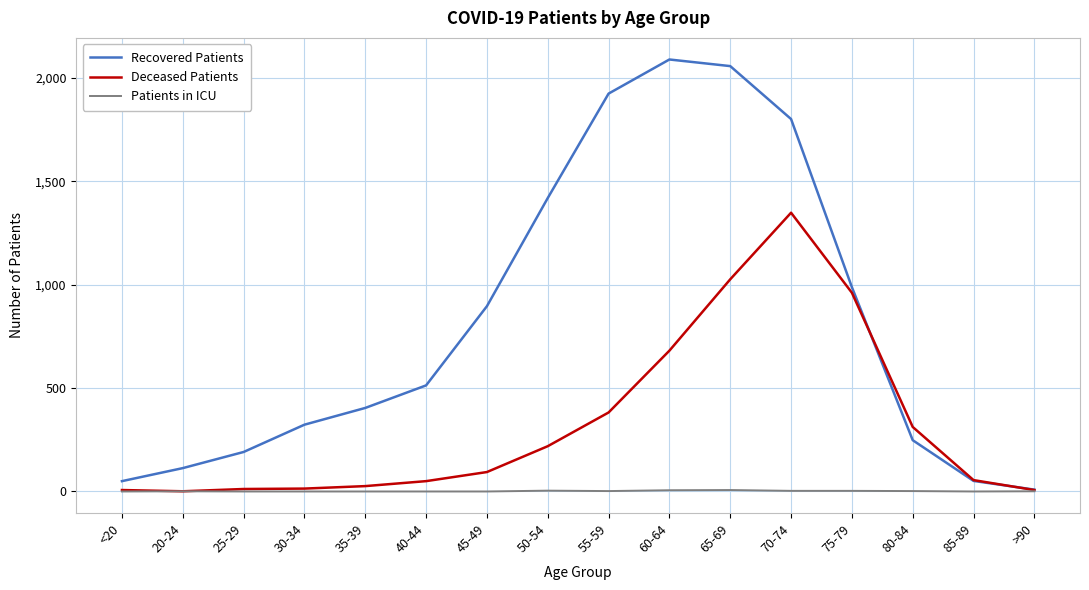

List the series in order of their peak value, lowest first.

Patients in ICU, Deceased Patients, Recovered Patients